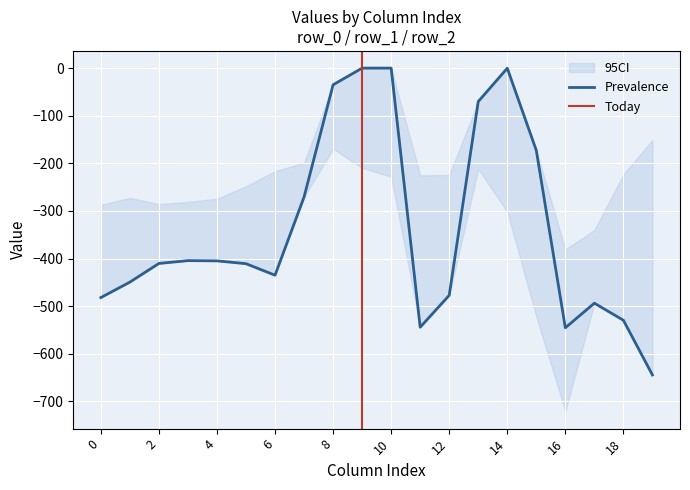

The value of row_1 at 16 is -570.4. True or false?

False